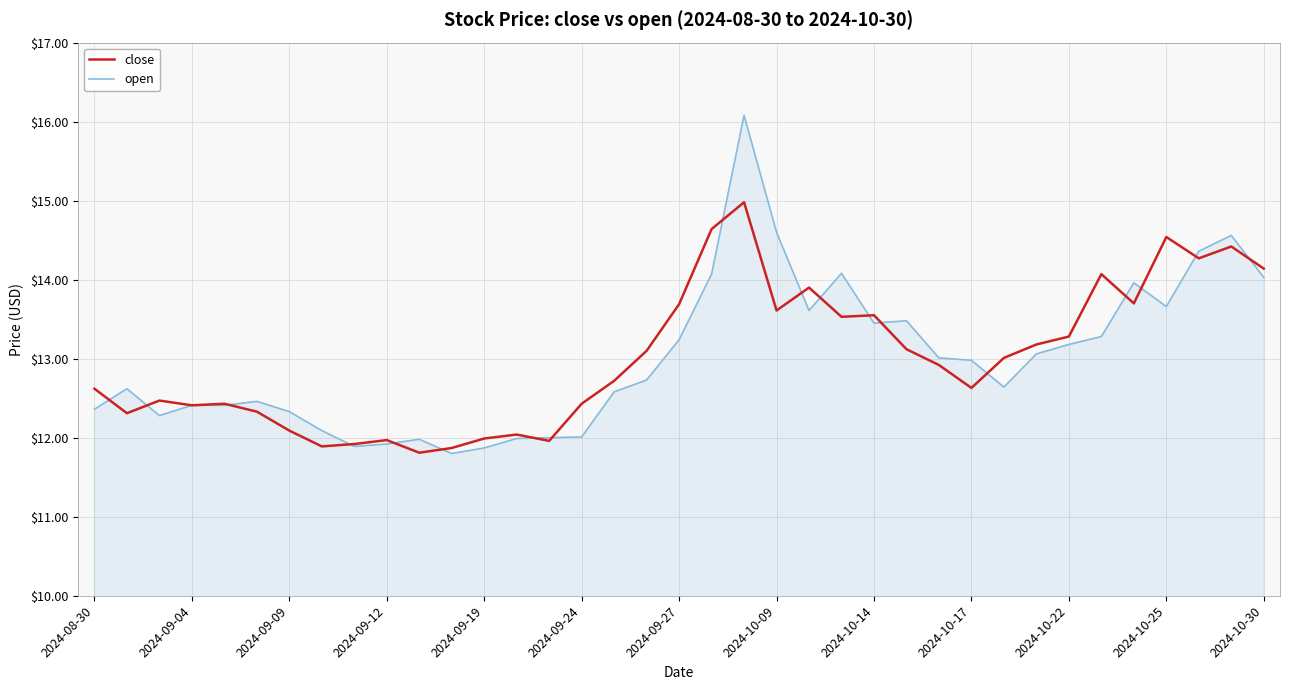

Does the chart have visible grid lines?

Yes